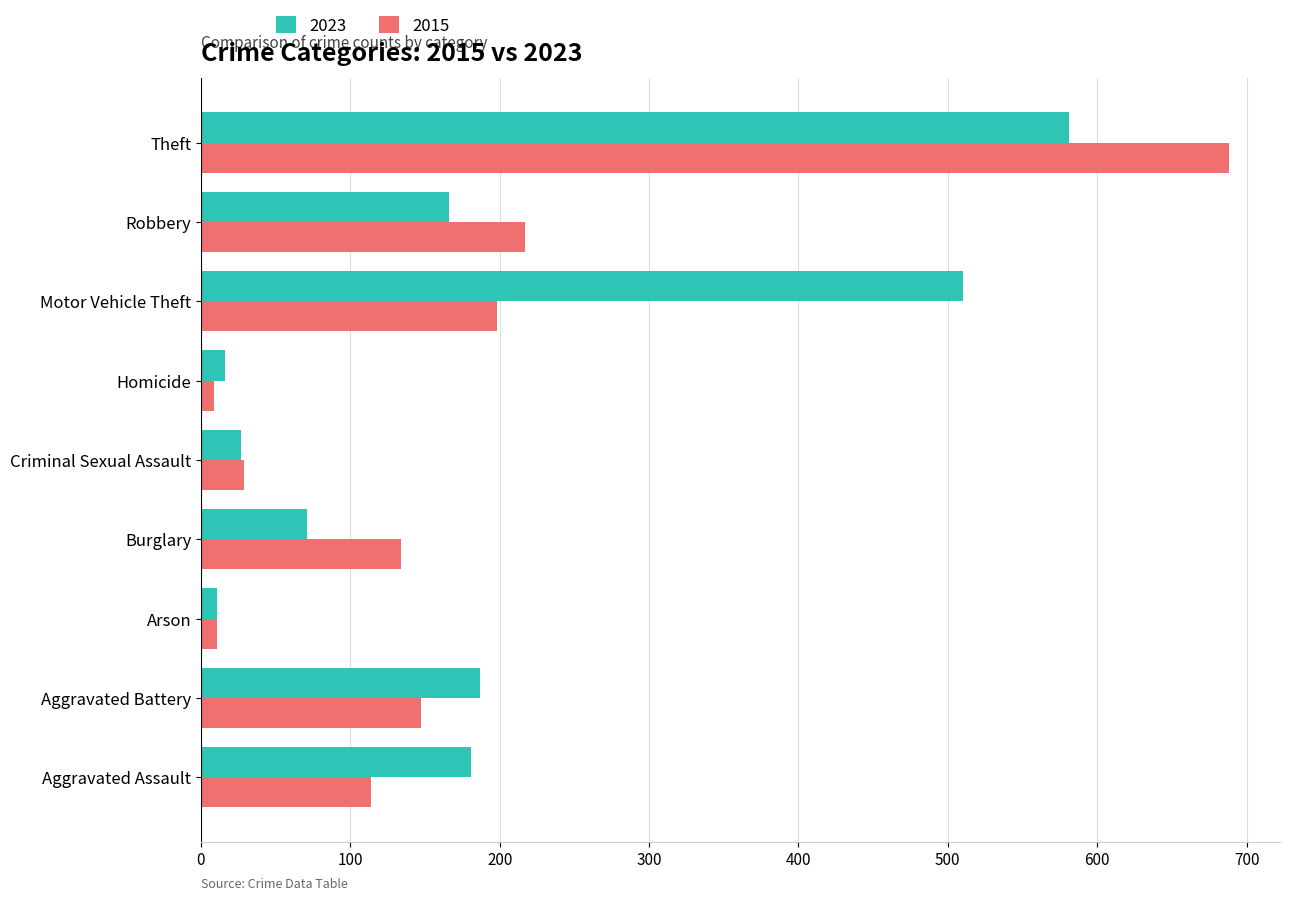

Rank the series at Theft from lowest to highest value.

2023, 2015